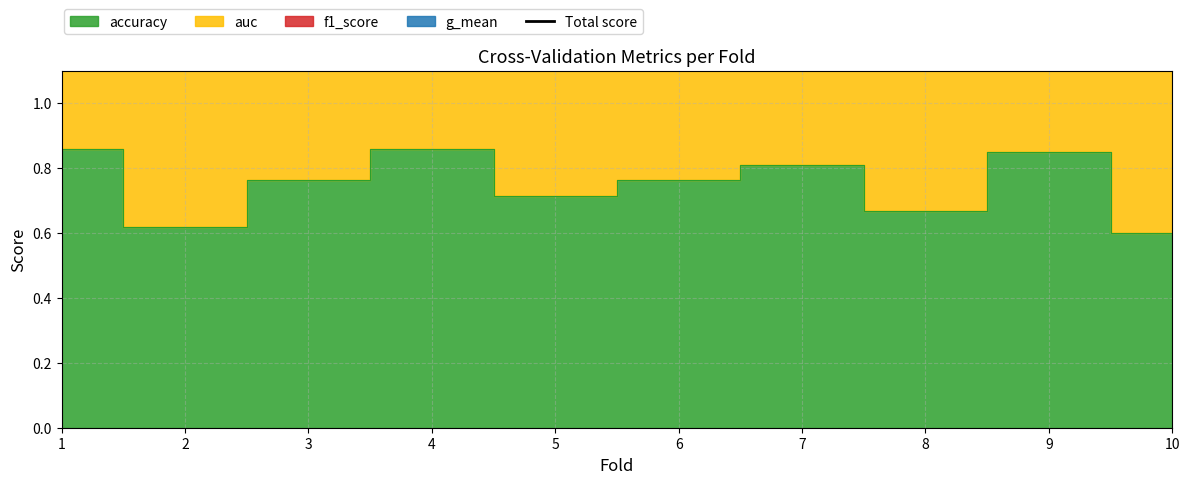

Which has a higher value, 2 or 3?

3